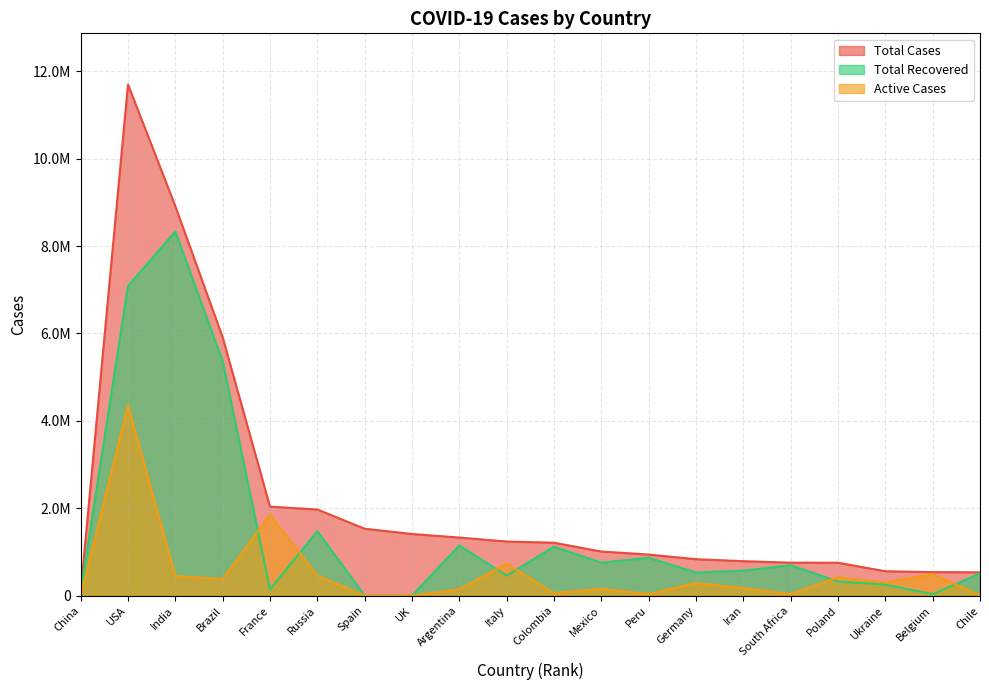

Between Italy and India, which is larger?

India